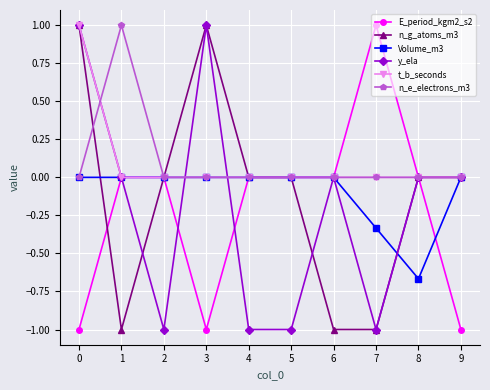

What is the smallest value displayed?

-1.0